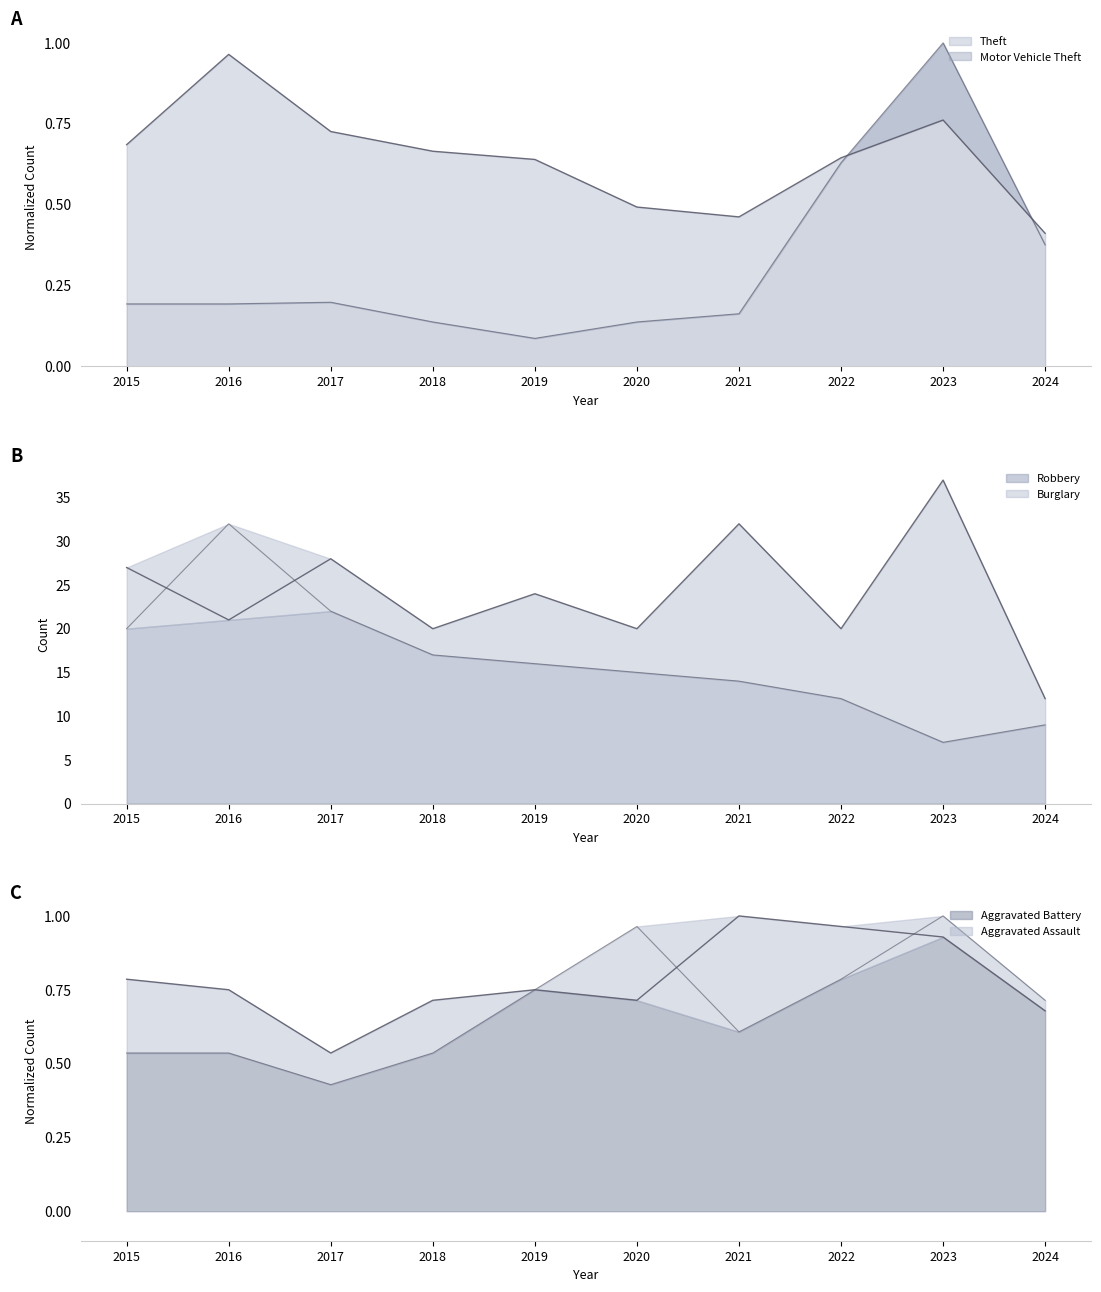

True or false: Burglary and Aggravated Battery intersect in this chart.

False